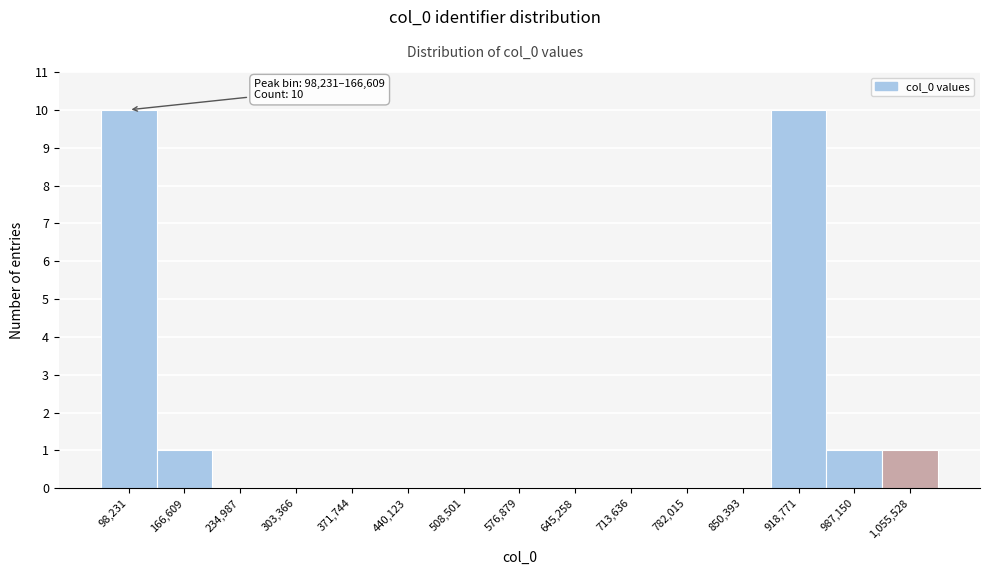

Reading left to right, what are all the values shown in this chart?

98,231=10	166,609=1	234,987=0	303,366=0	371,744=0	440,123=0	508,501=0	576,879=0	645,258=0	713,636=0	782,015=0	850,393=0	918,771=10	987,150=1	1,055,528=1